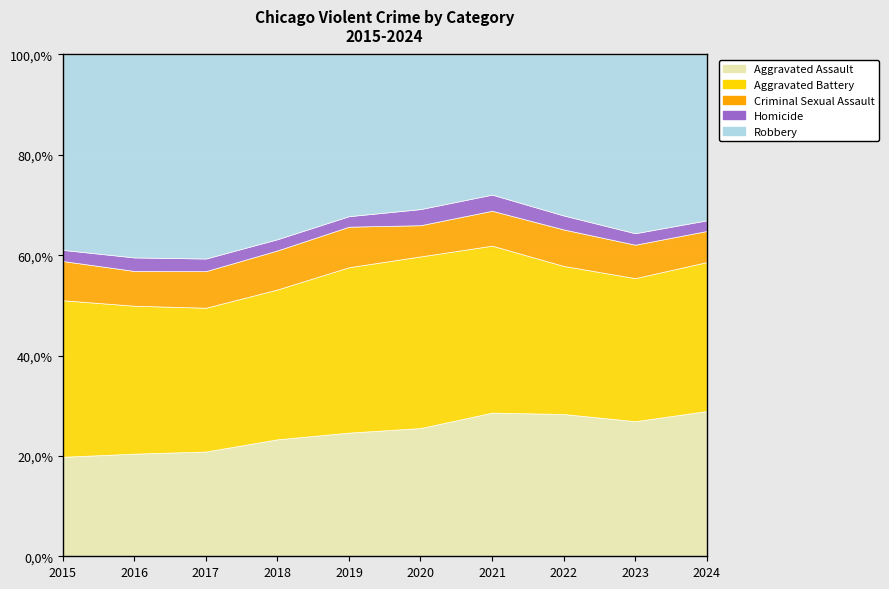

Reading left to right, what are all the values shown in this chart?

Aggravated Assault: 3122	3931	4017	4193	4103	4316	4904	4963	5236	5508
Aggravated Battery: 4913	5666	5514	5372	5488	5777	5701	5166	5547	5651
Criminal Sexual Assault: 1230	1332	1402	1400	1344	1051	1191	1273	1295	1180
Homicide: 349	518	484	402	349	542	551	487	445	404
Robbery: 6131	7773	7824	6622	5364	5204	4784	5616	6929	6291